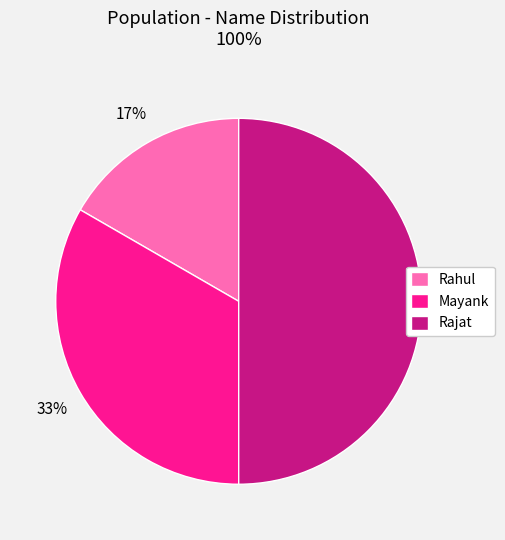

Do Mayank and Rajat together represent more than half of the pie?

Yes